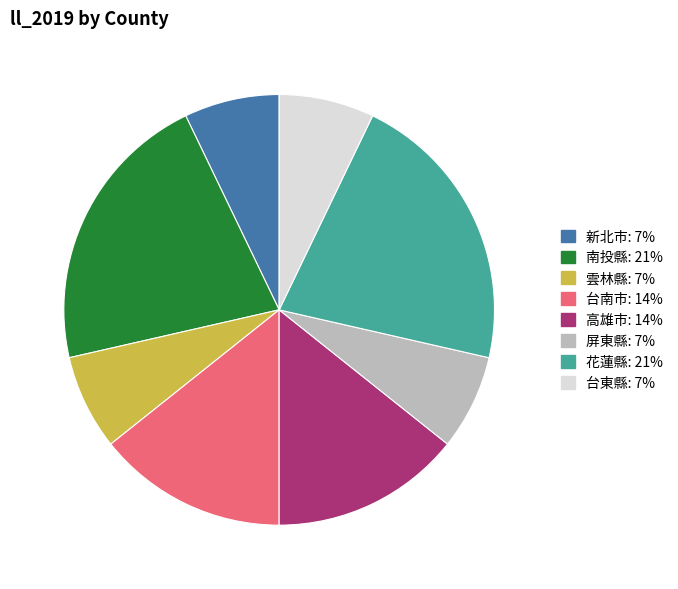

Is there any slice that represents more than half of the pie?

No